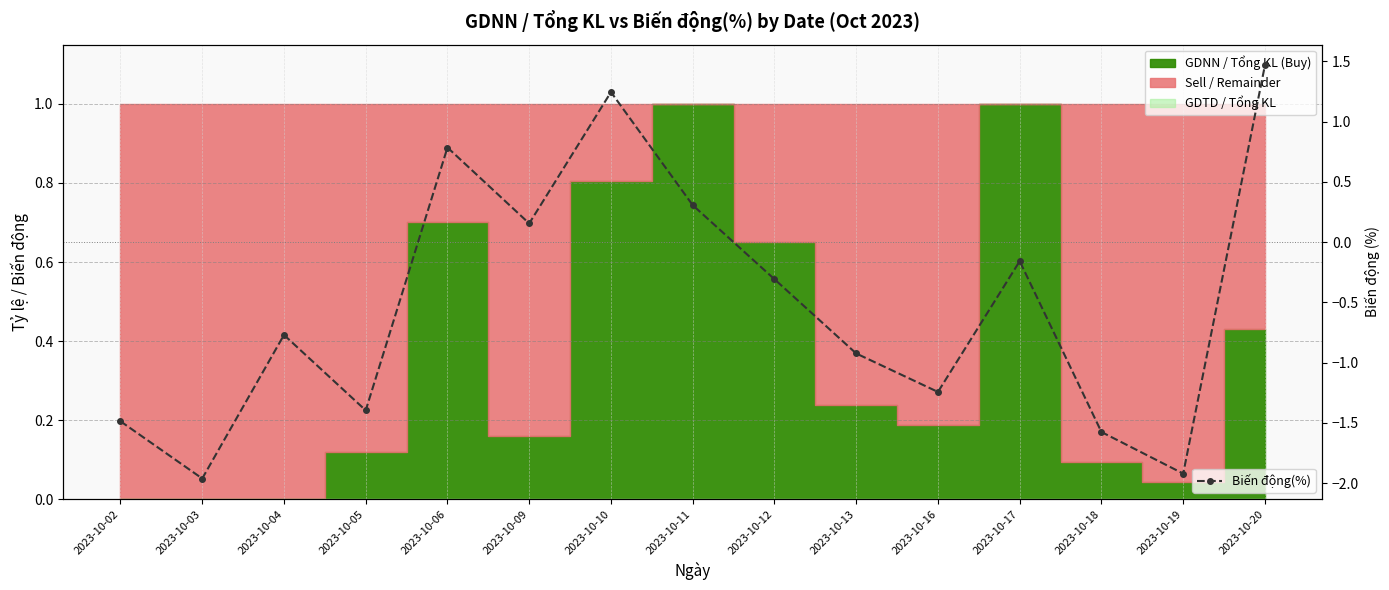

What is the change in value from 2023-10-18 to 2023-10-20?

+3.0